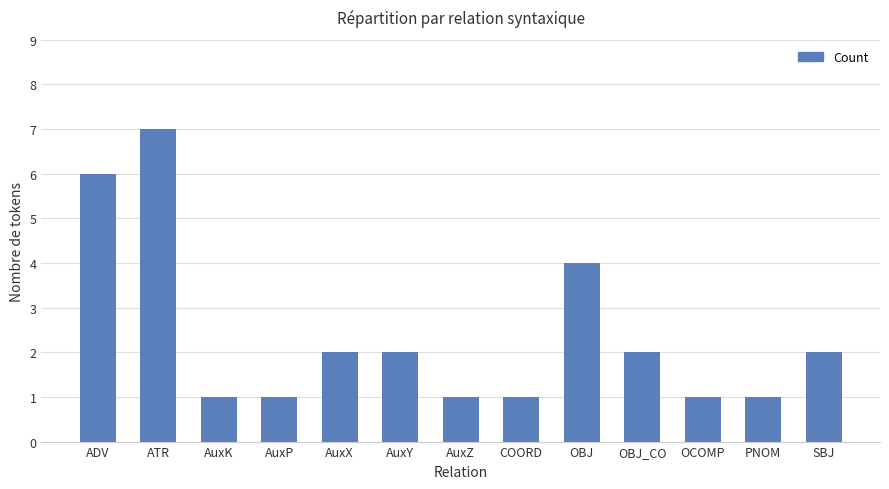

What is the difference between the maximum and minimum values?

6